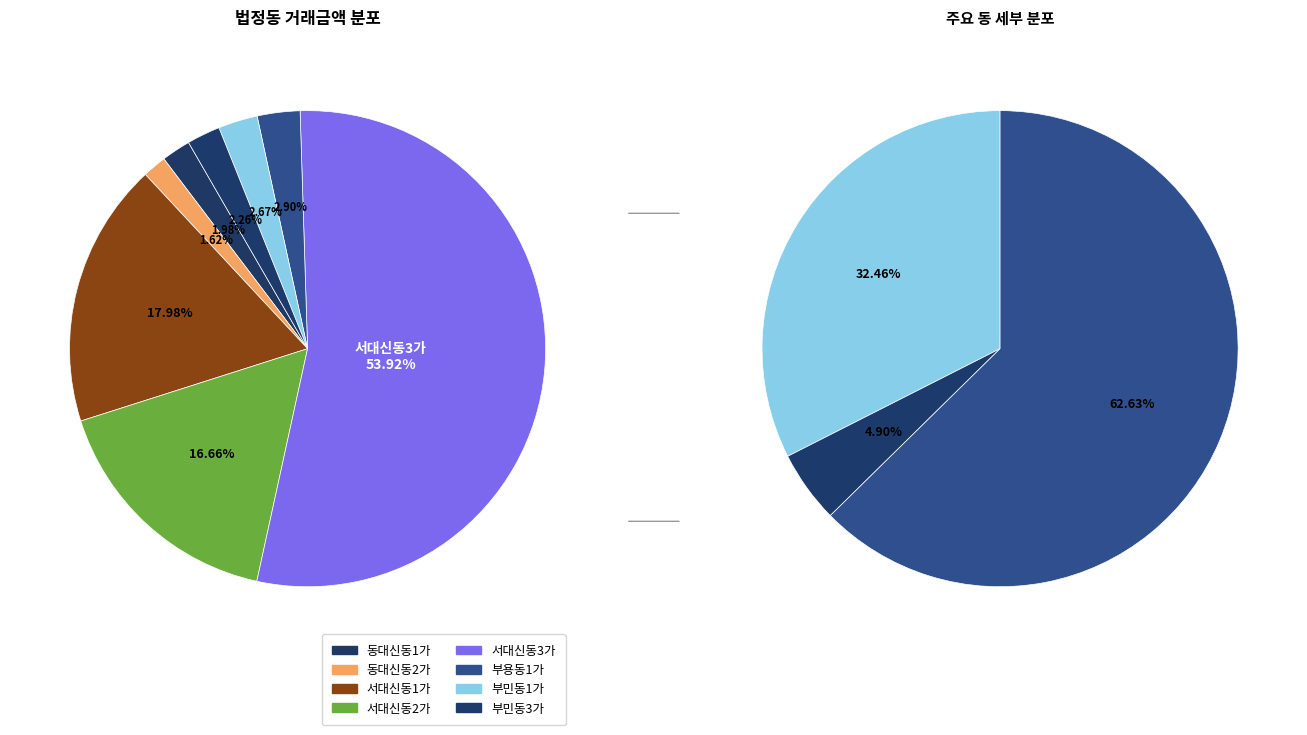

Does 서대신동3가 account for over 50% of the chart?

Yes